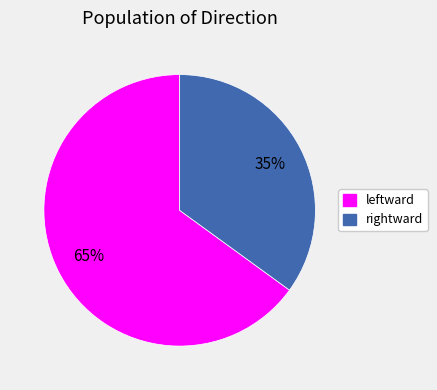

To the nearest percent, what is the difference between the largest and smallest slice percentages?

30%